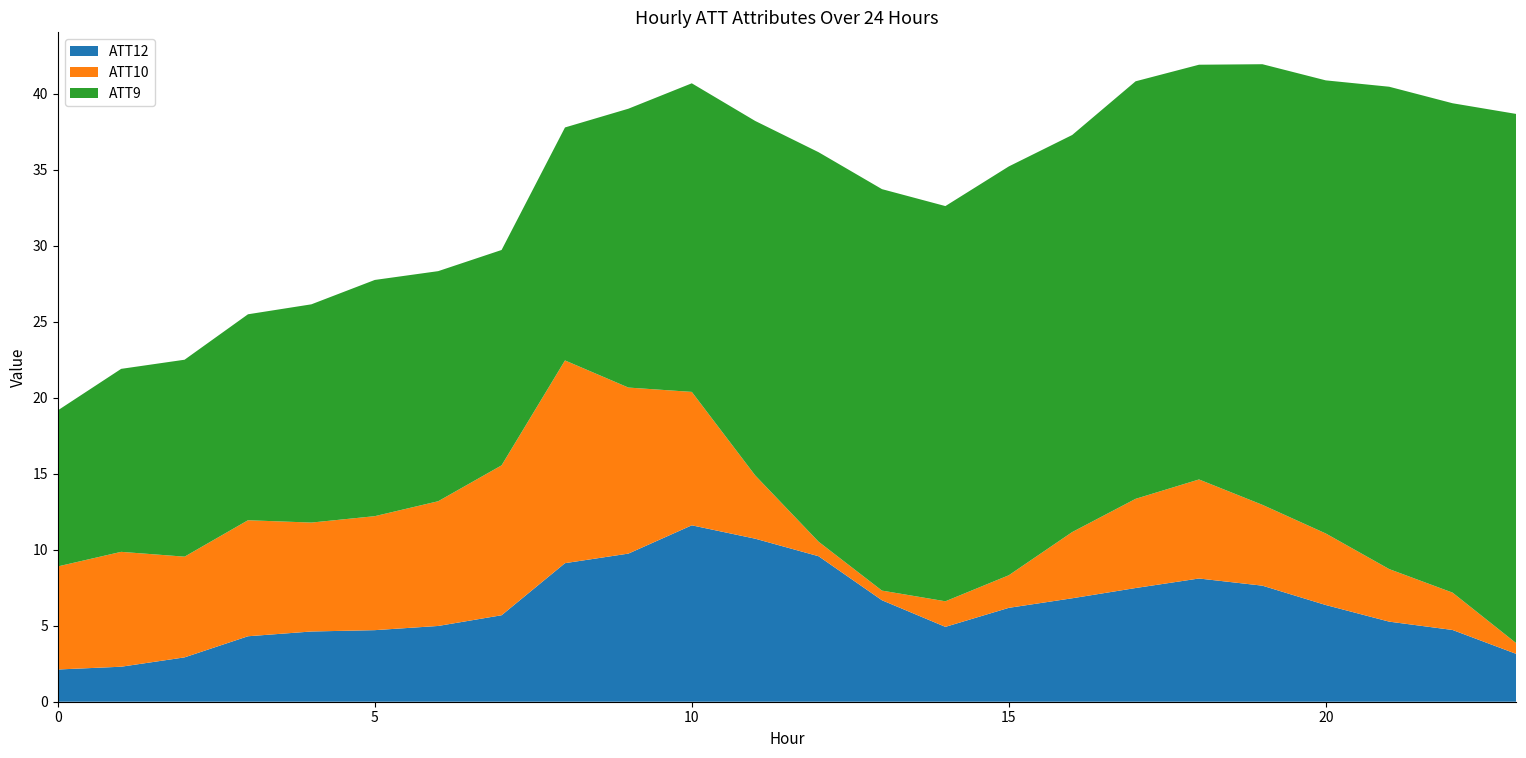

What is the lowest value of the ATT12 series?

2.1